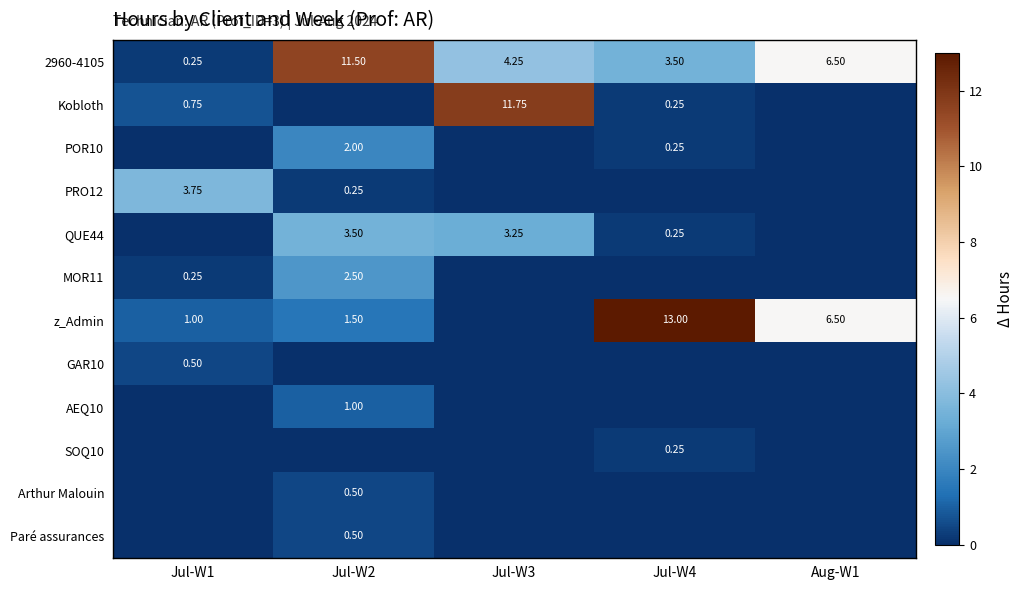

Count the number of categories in the chart.

5